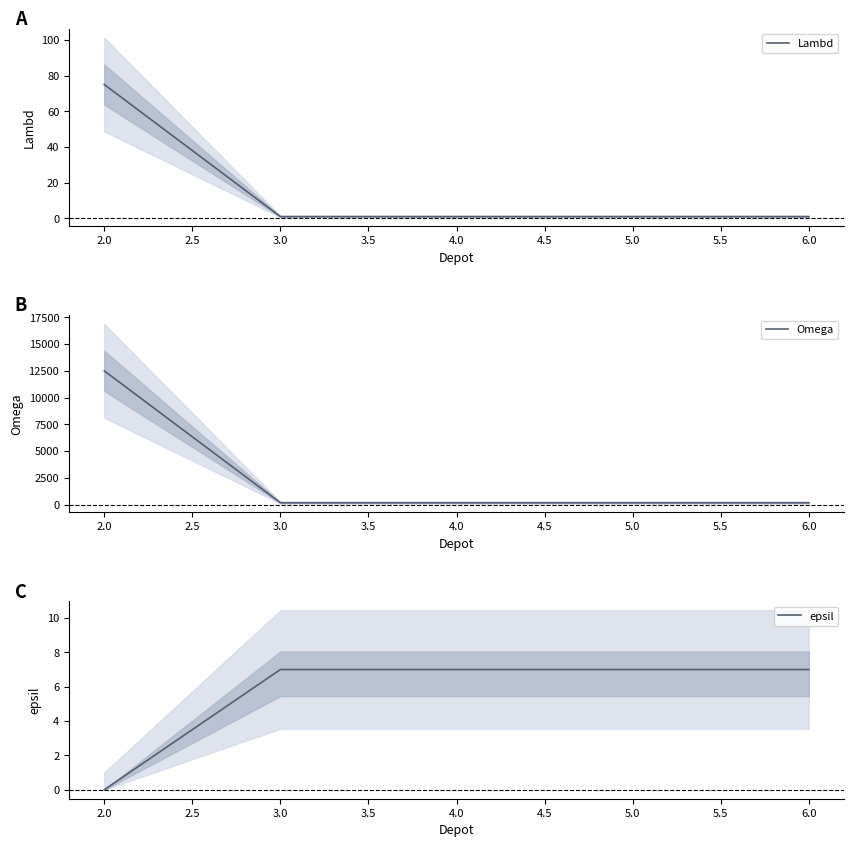

Where is epsil nearest to the value 3?

2.0